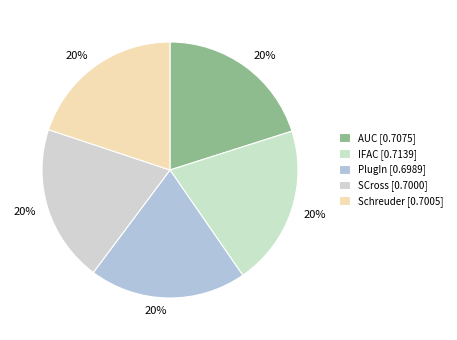

Is there a majority slice in this chart?

No